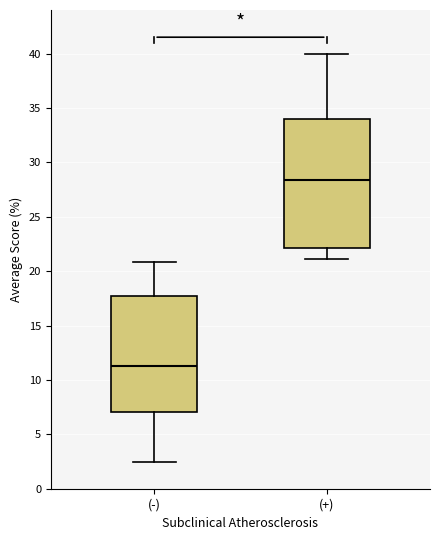

Reading left to right, transcribe this box plot: for each box, give where its median line is, the range the box spans, and where its two whiskers end, as read against the y-axis. The values are not printed on the chart, so give them approximately, as read against the axis.

(-): median 11.5, box 7.0 to 17.5, whiskers 2.5 to 21.0
(+): median 28.5, box 22.0 to 34.0, whiskers 21.0 to 40.0